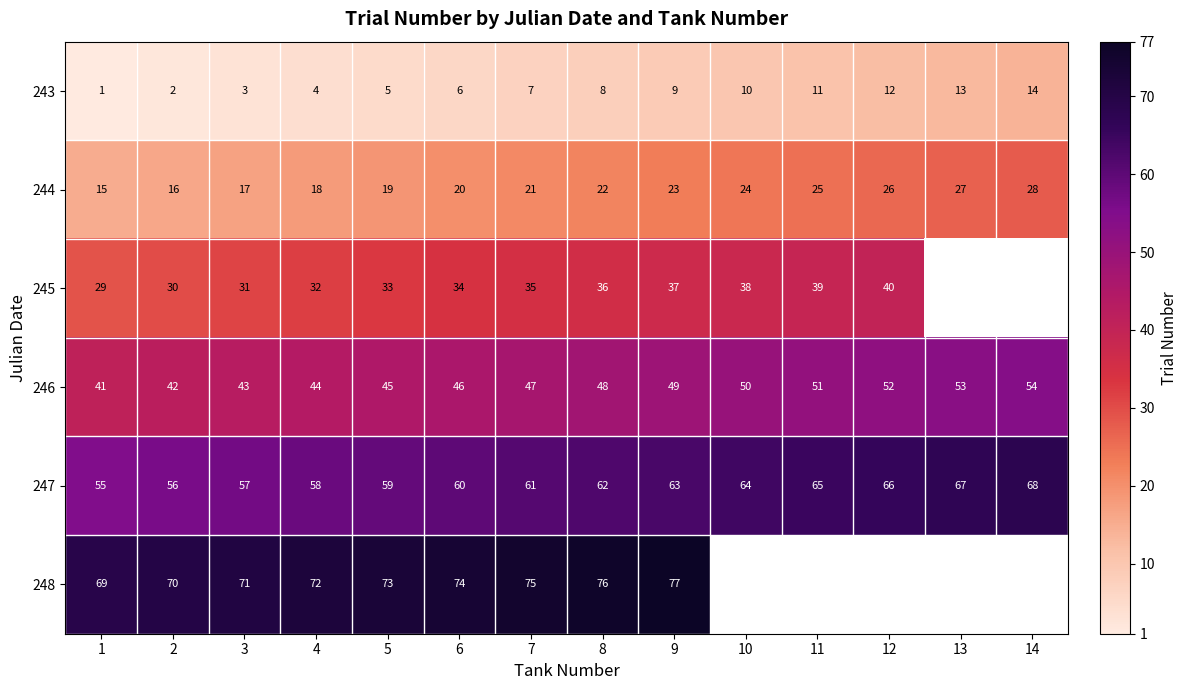

Is the value of 245 at 5 greater than the value of 248 at 2?

No